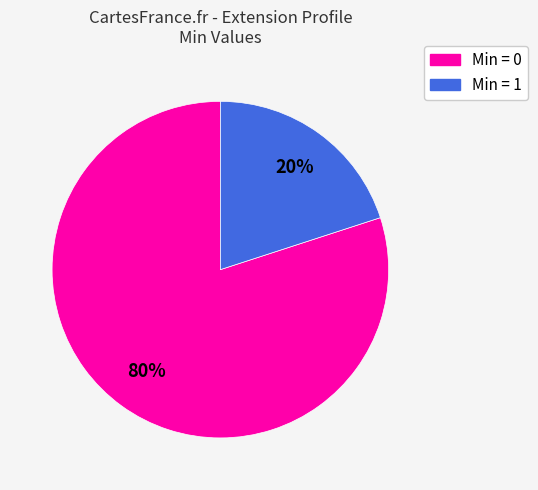

Which slice is the smallest?

Min = 1